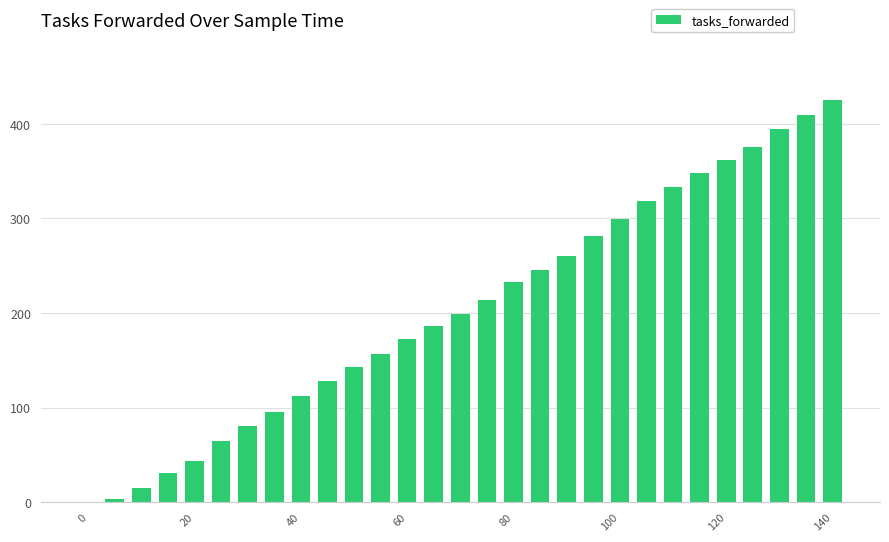

What is the greatest value displayed?

425